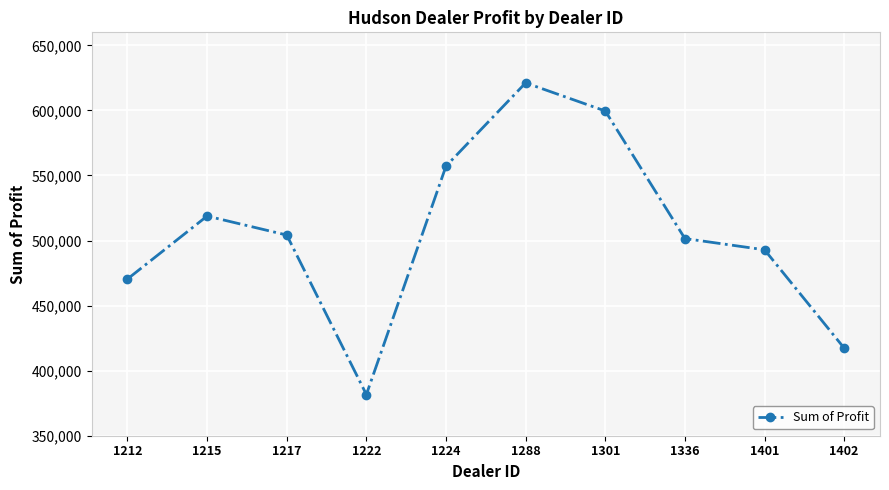

How many lines are shown in the chart?

1